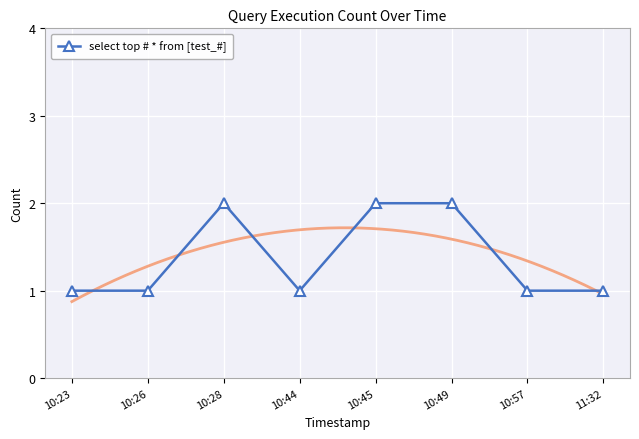

What is the sum of all values?

11